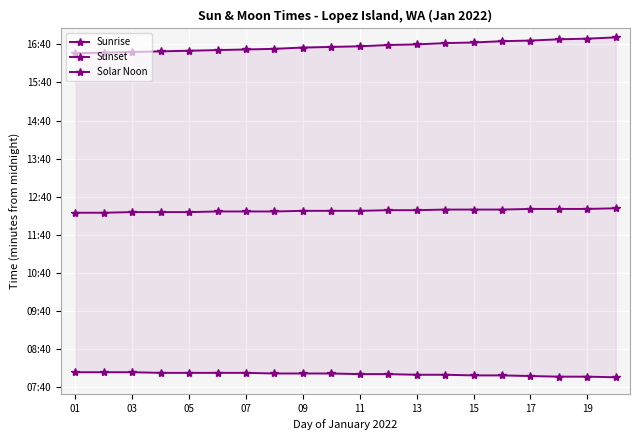

What value does the Sunrise series have at 11?

481